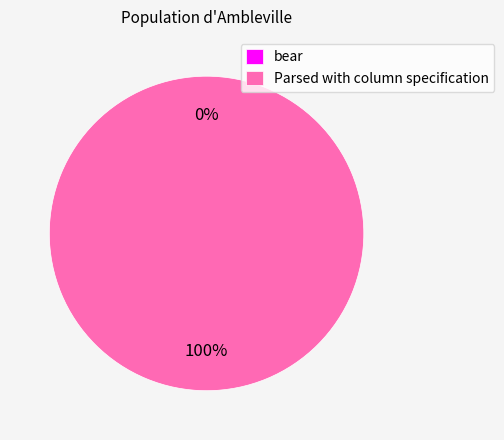

To the nearest percent, what is the combined percentage of bear and Parsed with column specification?

100%